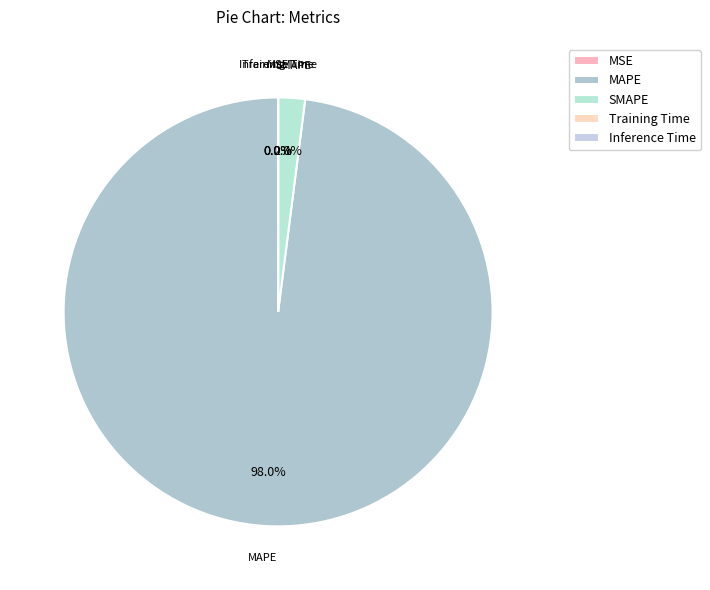

To the nearest percent, what is the average slice percentage?

20%